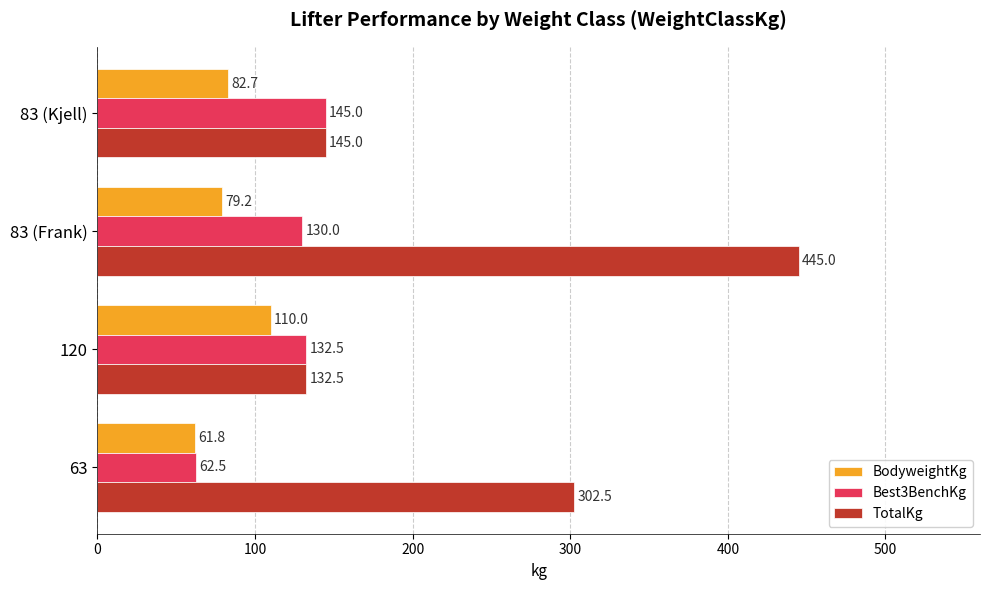

What is the total value across all series at 63?

426.8